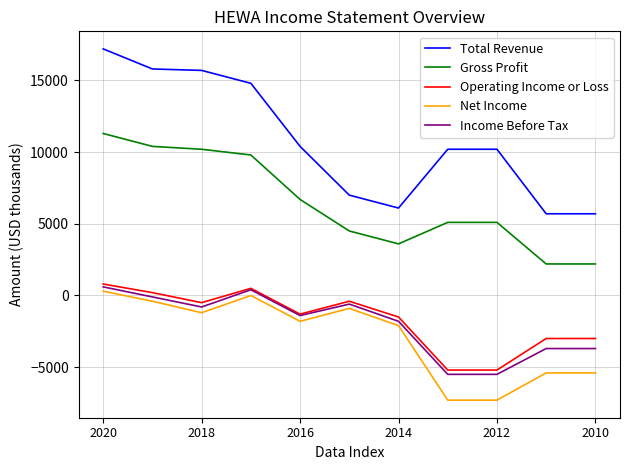

Which series has the largest total across all categories?

Total Revenue